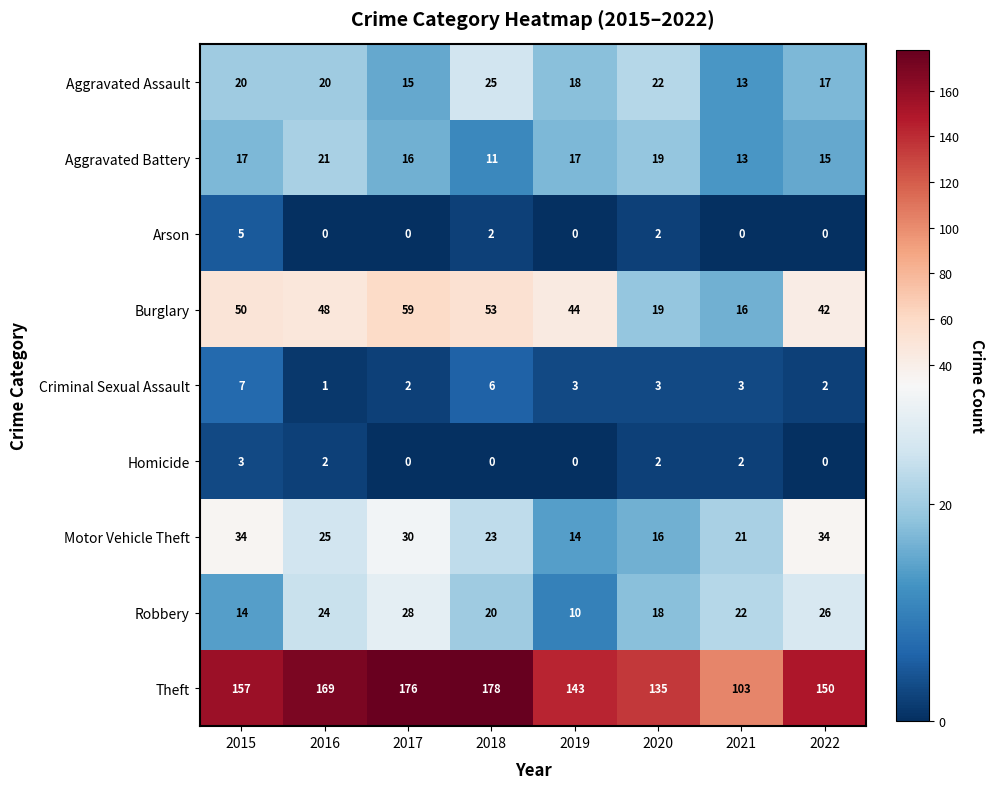

Which series has the largest total across all categories?

Theft